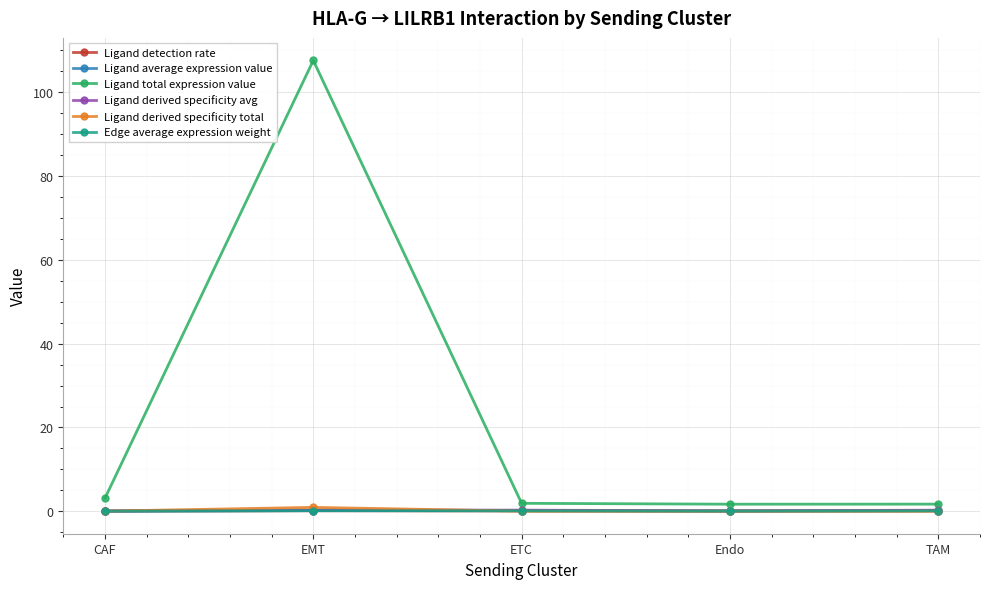

Is this an area chart (filled region under the line)?

No